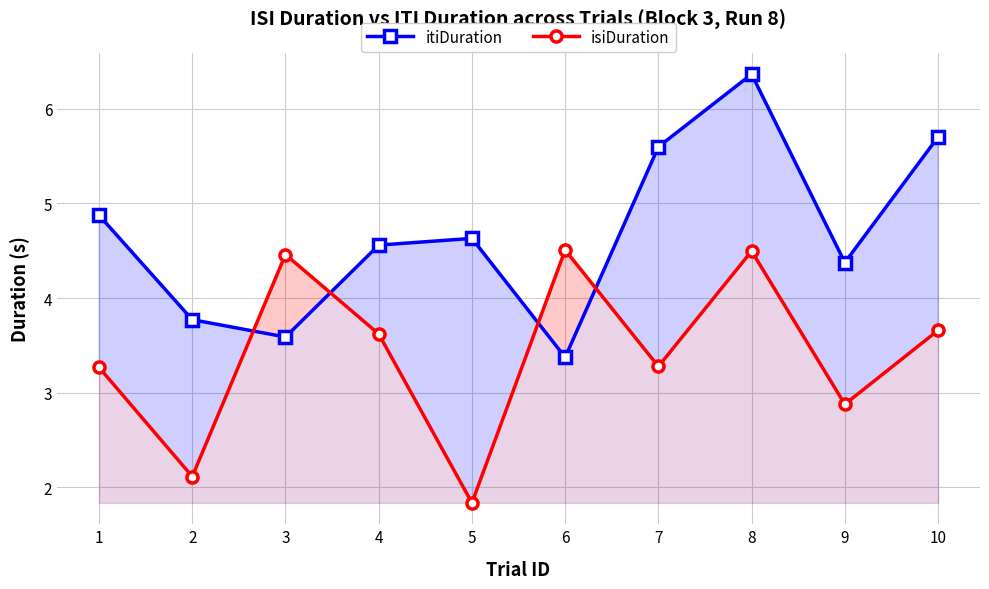

Reading right to left, transcribe all the data shown in this chart.

itiDuration: 10=5.7	9=4.4	8=6.4	7=5.6	6=3.4	5=4.6	4=4.6	3=3.6	2=3.8	1=4.9
isiDuration: 10=3.7	9=2.9	8=4.5	7=3.3	6=4.5	5=1.8	4=3.6	3=4.5	2=2.1	1=3.3